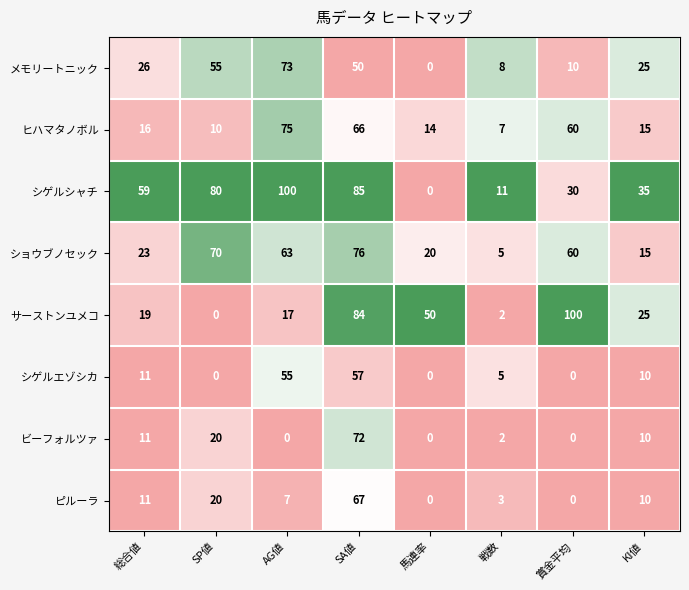

What is the difference between the maximum and second lowest values in the シゲルシャチ series?

89